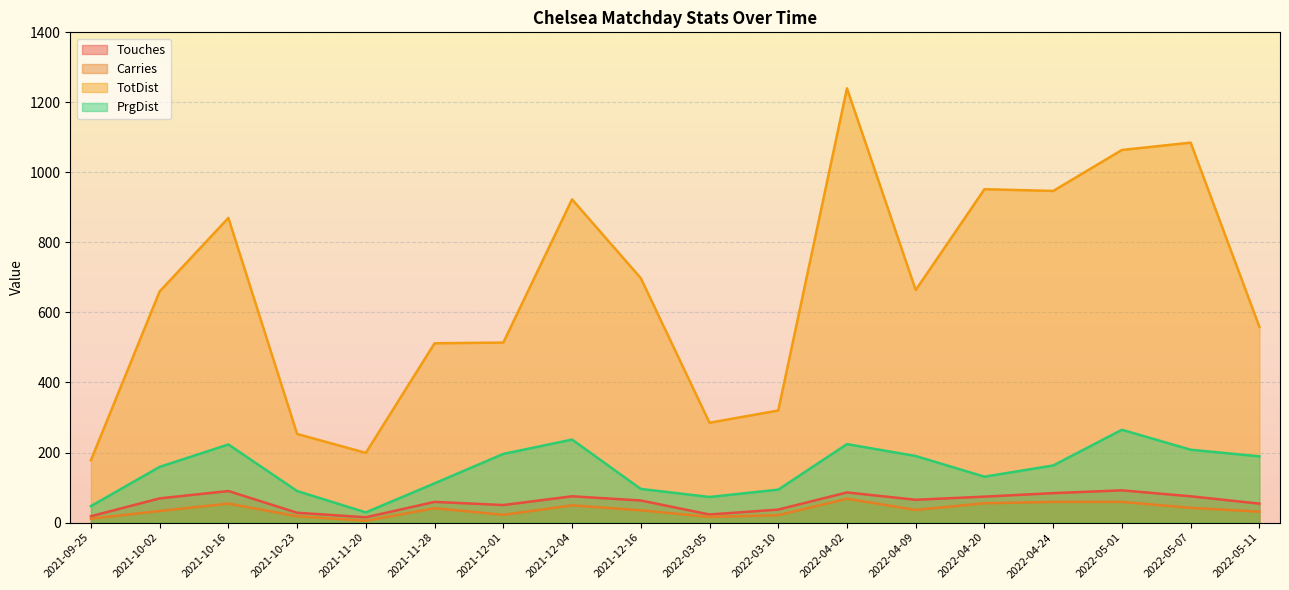

How many data points does each series have?

18